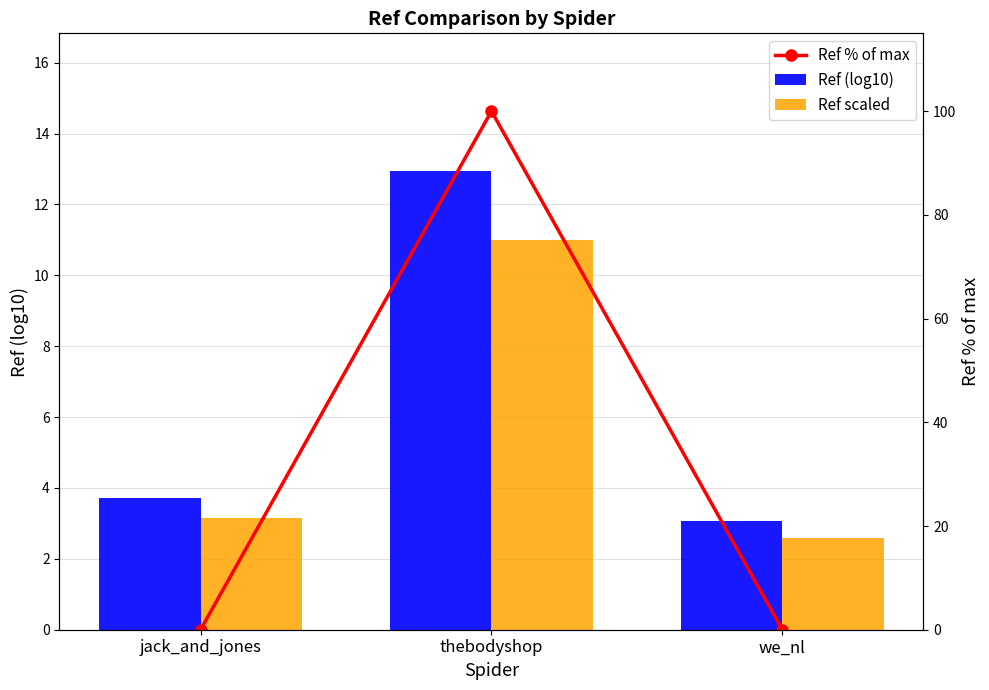

Read the Ref scaled value at jack_and_jones.

3.2